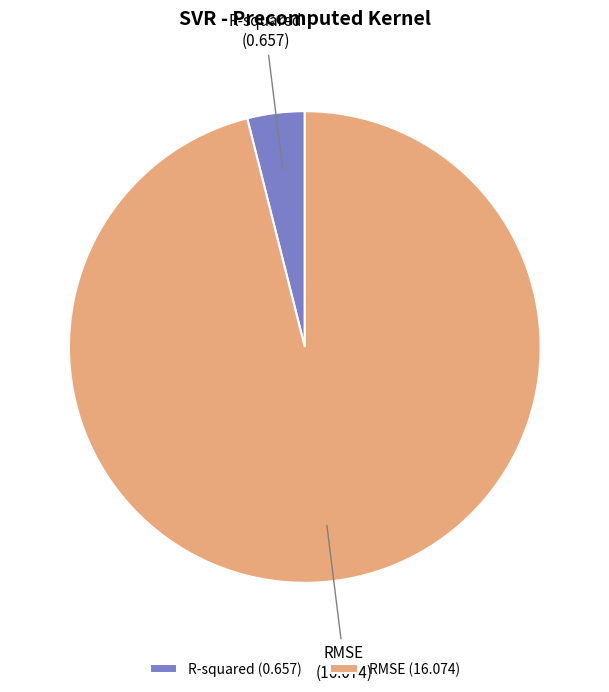

Does any single category account for the majority?

Yes